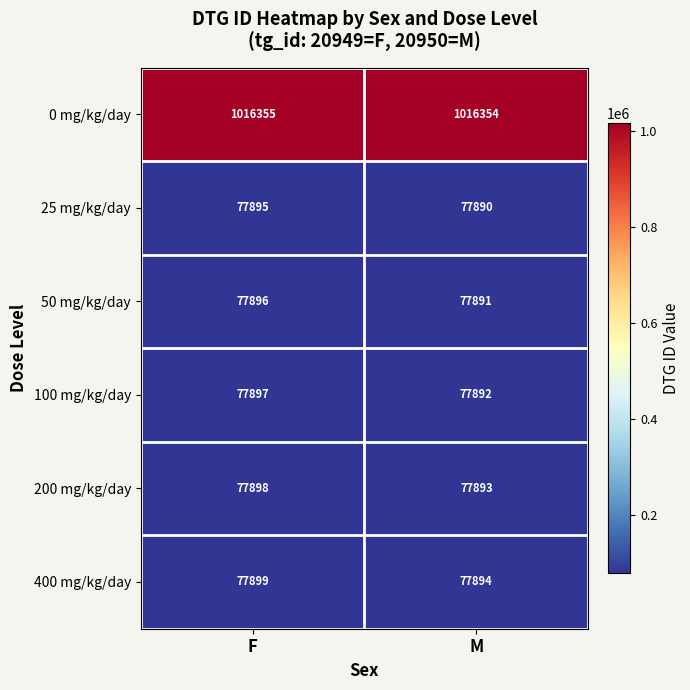

What is the minimum value shown in the chart?

77890